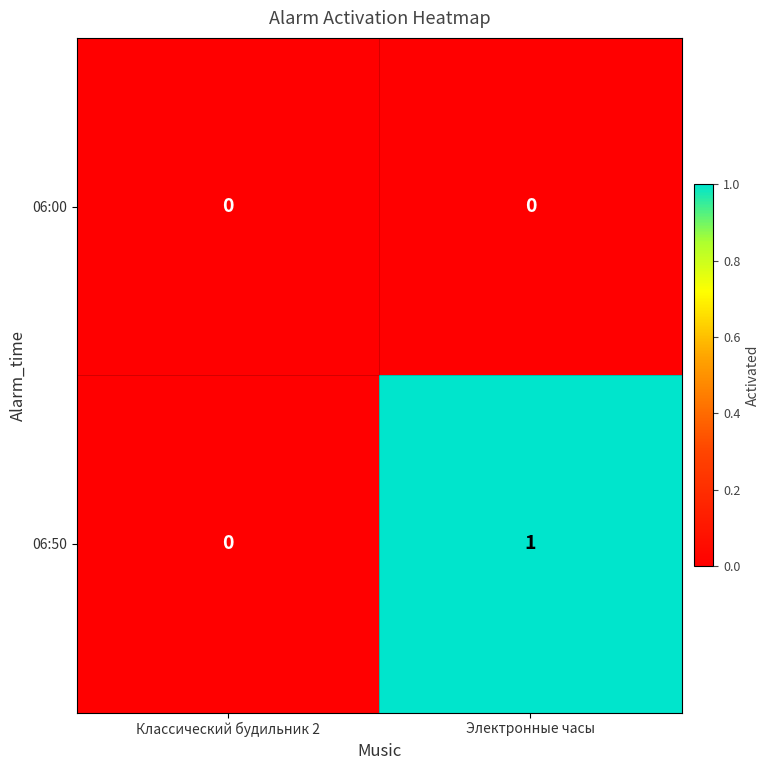

List the series in order of their peak value, highest first.

06:50, 06:00